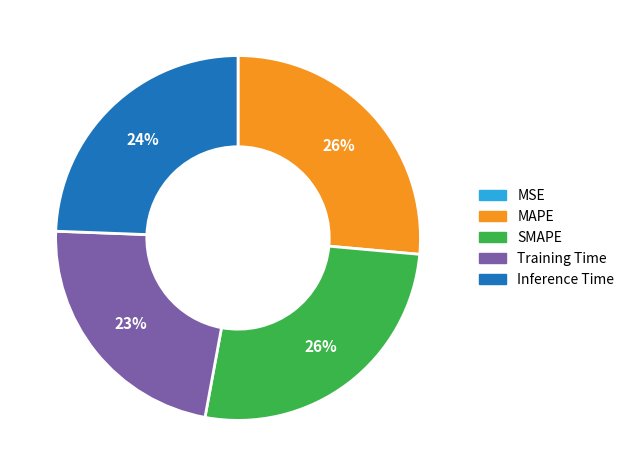

Combined, do Inference Time and Training Time account for over 50%?

No